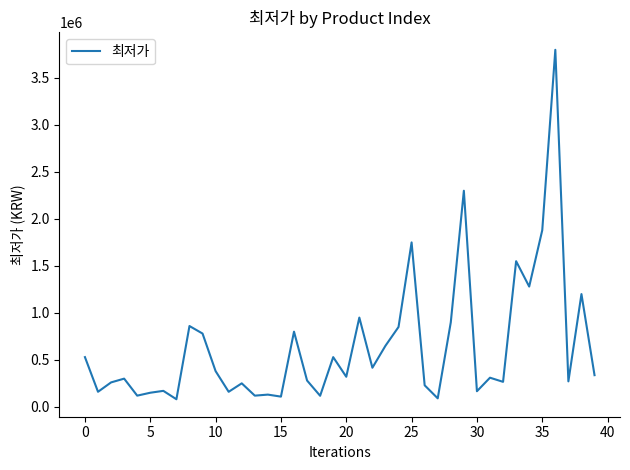

What is the difference between the maximum and minimum values?

3719360